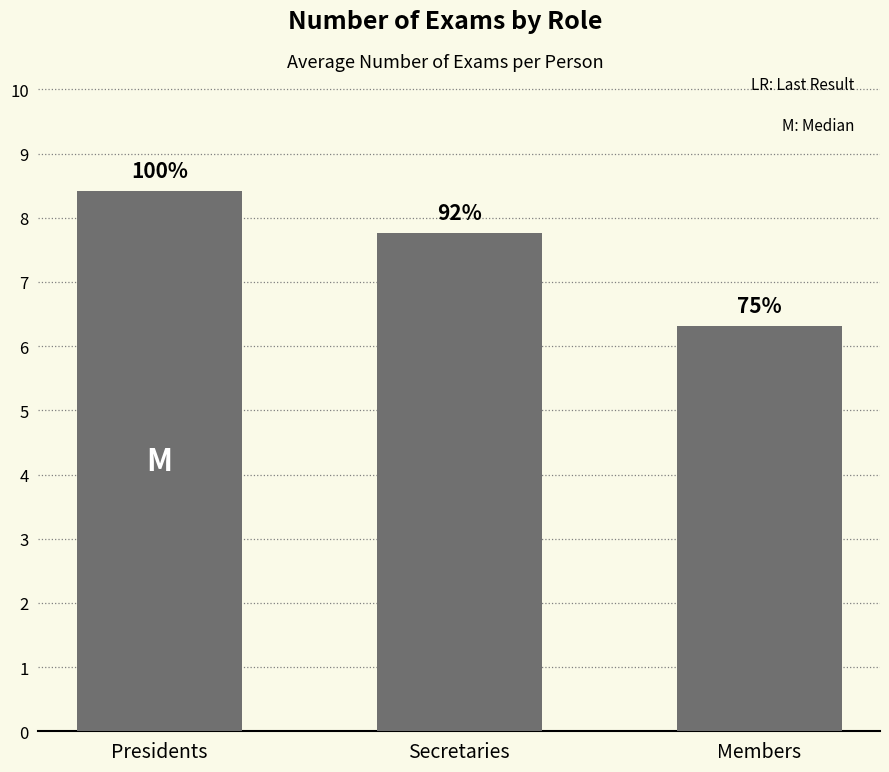

What is the value of the 2nd bar from the left?

7.8